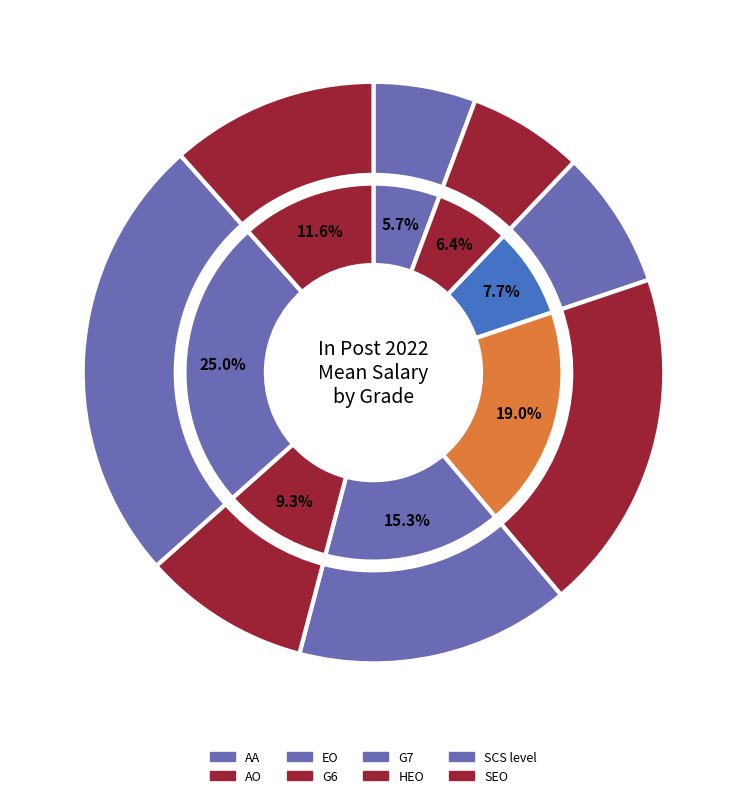

How many slices are in this pie chart?

8